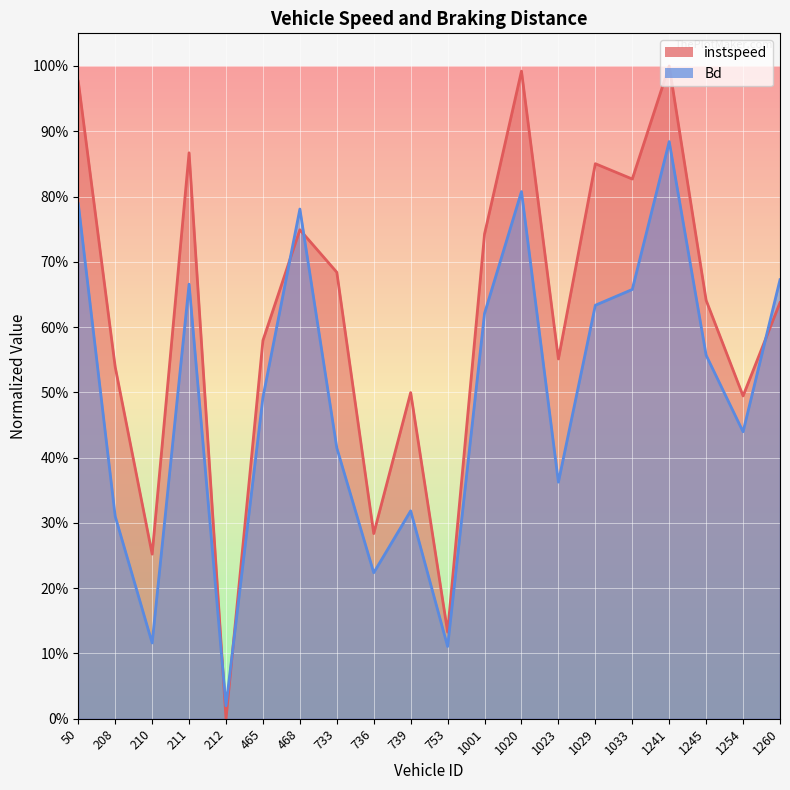

At which category does instspeed reach its first local peak?

211.0